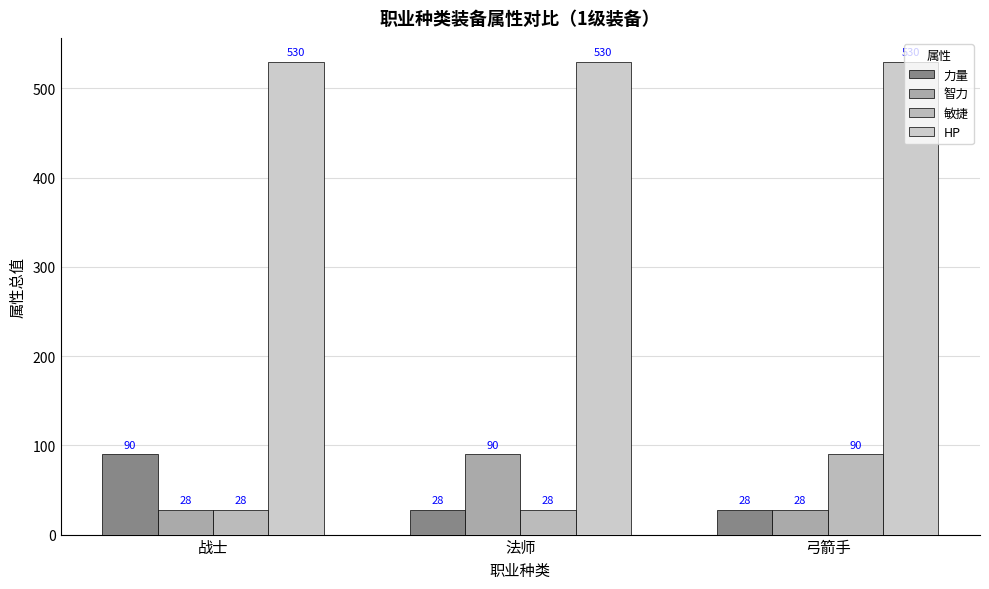

How many bars are there in each group?

4